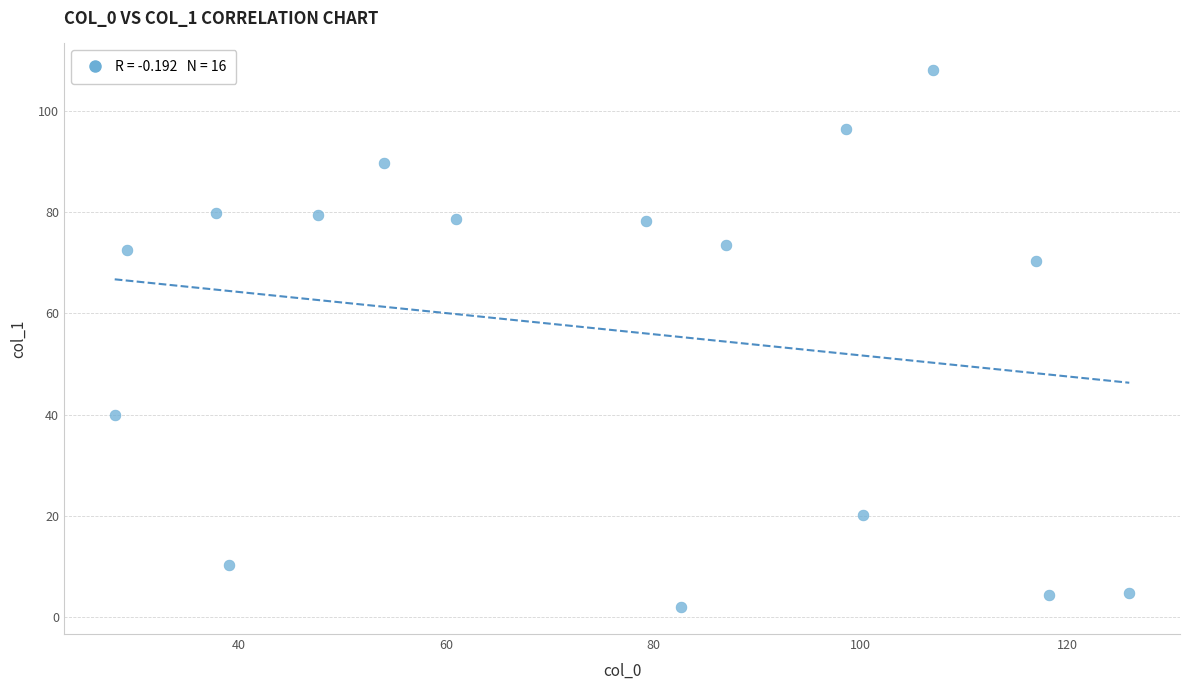

What is the range of Y values (max minus min)?

106.0